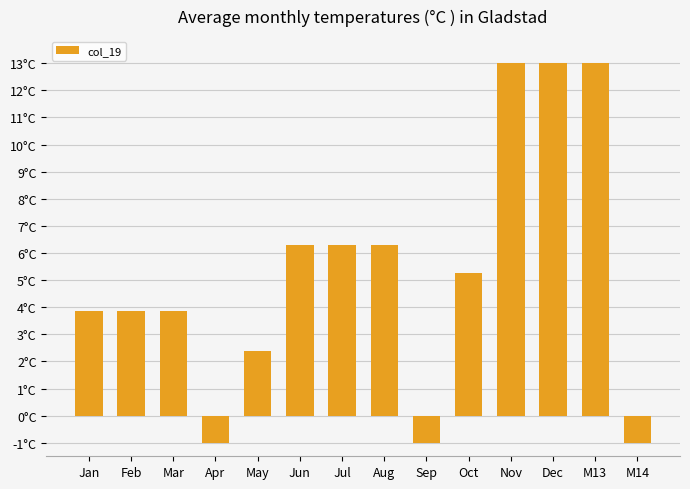

Are the bars horizontal?

No